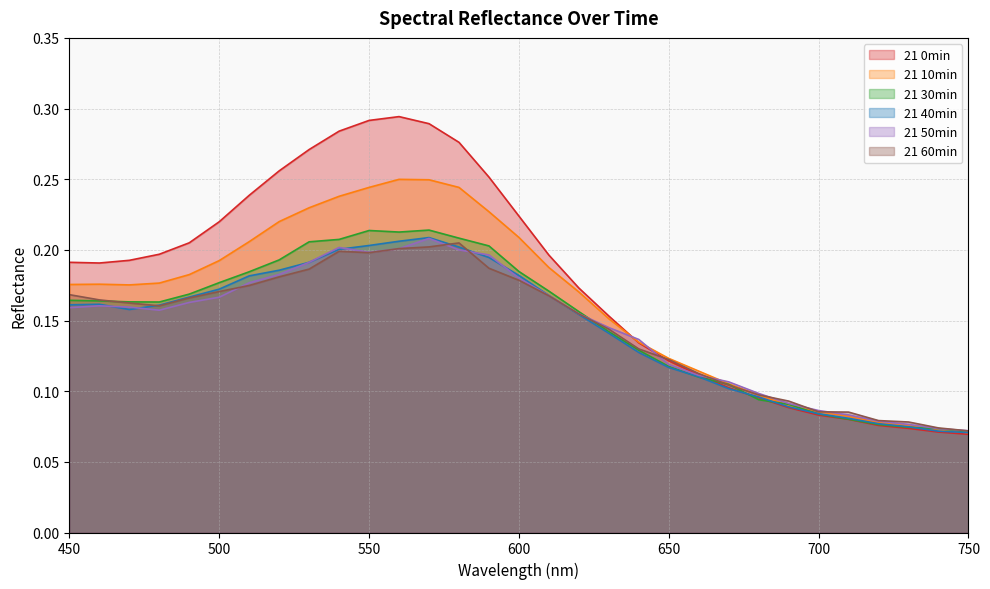

How many distinct data groups are displayed?

6